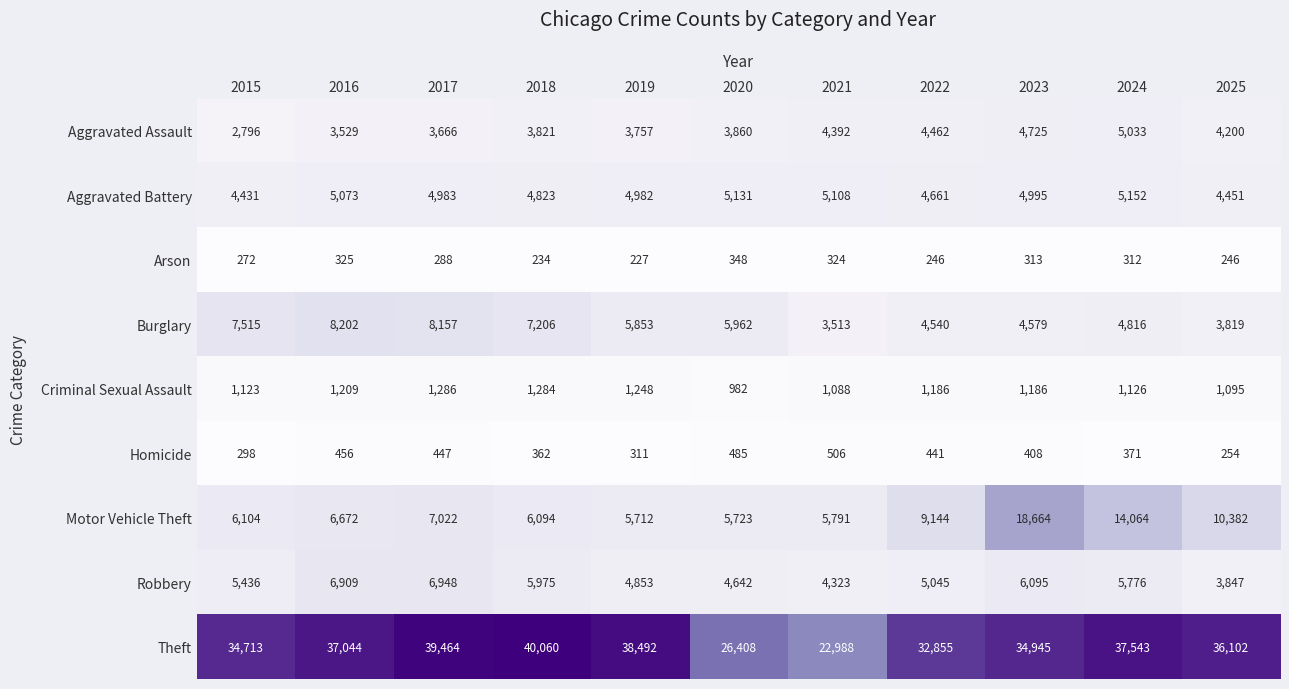

What is the average value of the Homicide series?

394